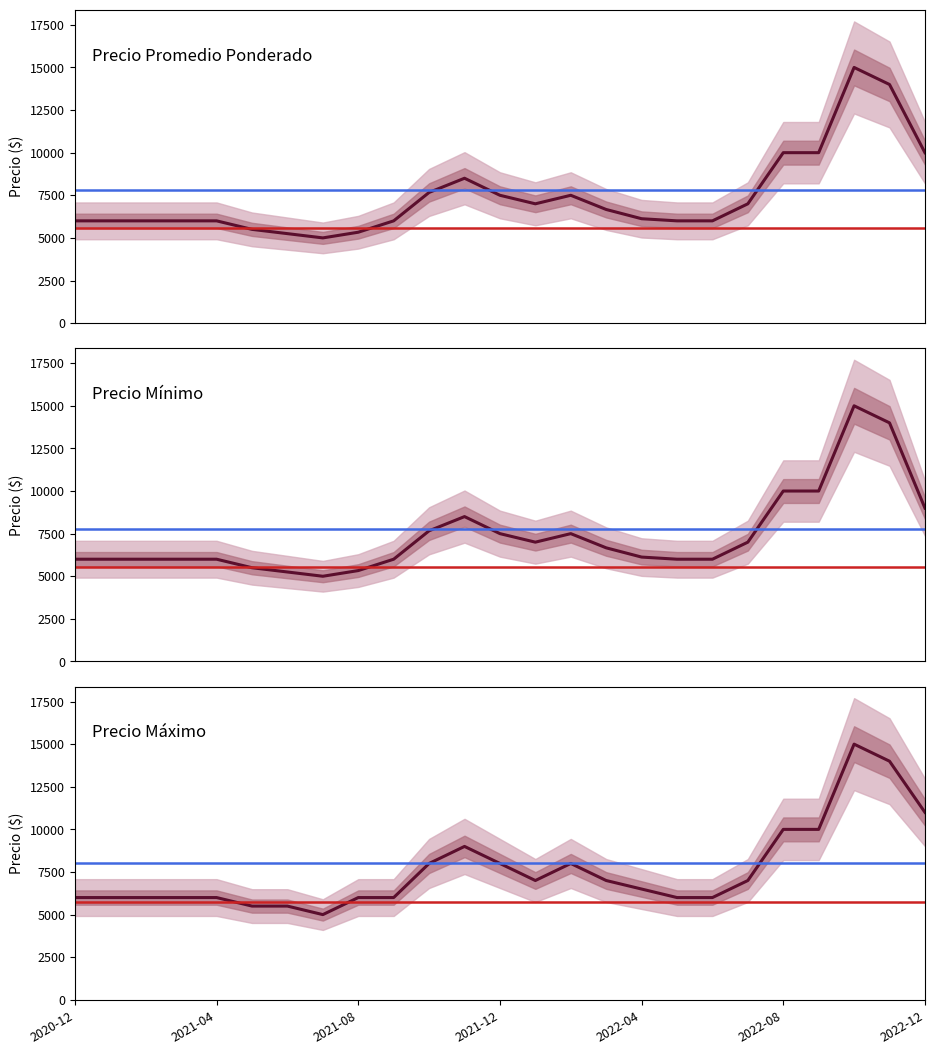

What are all the series names shown in the legend?

Precio promedio ponderado, Precio minimo, Precio maximo